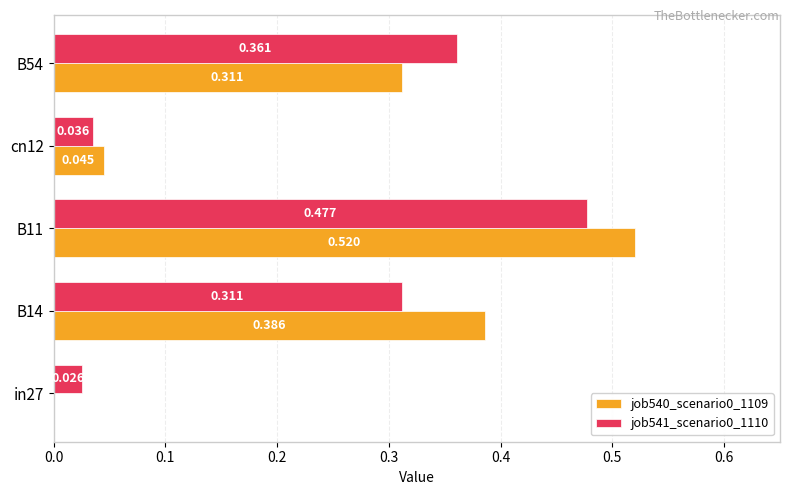

Is the value of job540_scenario0_1109 at B14 greater than the value of job541_scenario0_1110 at in27?

Yes